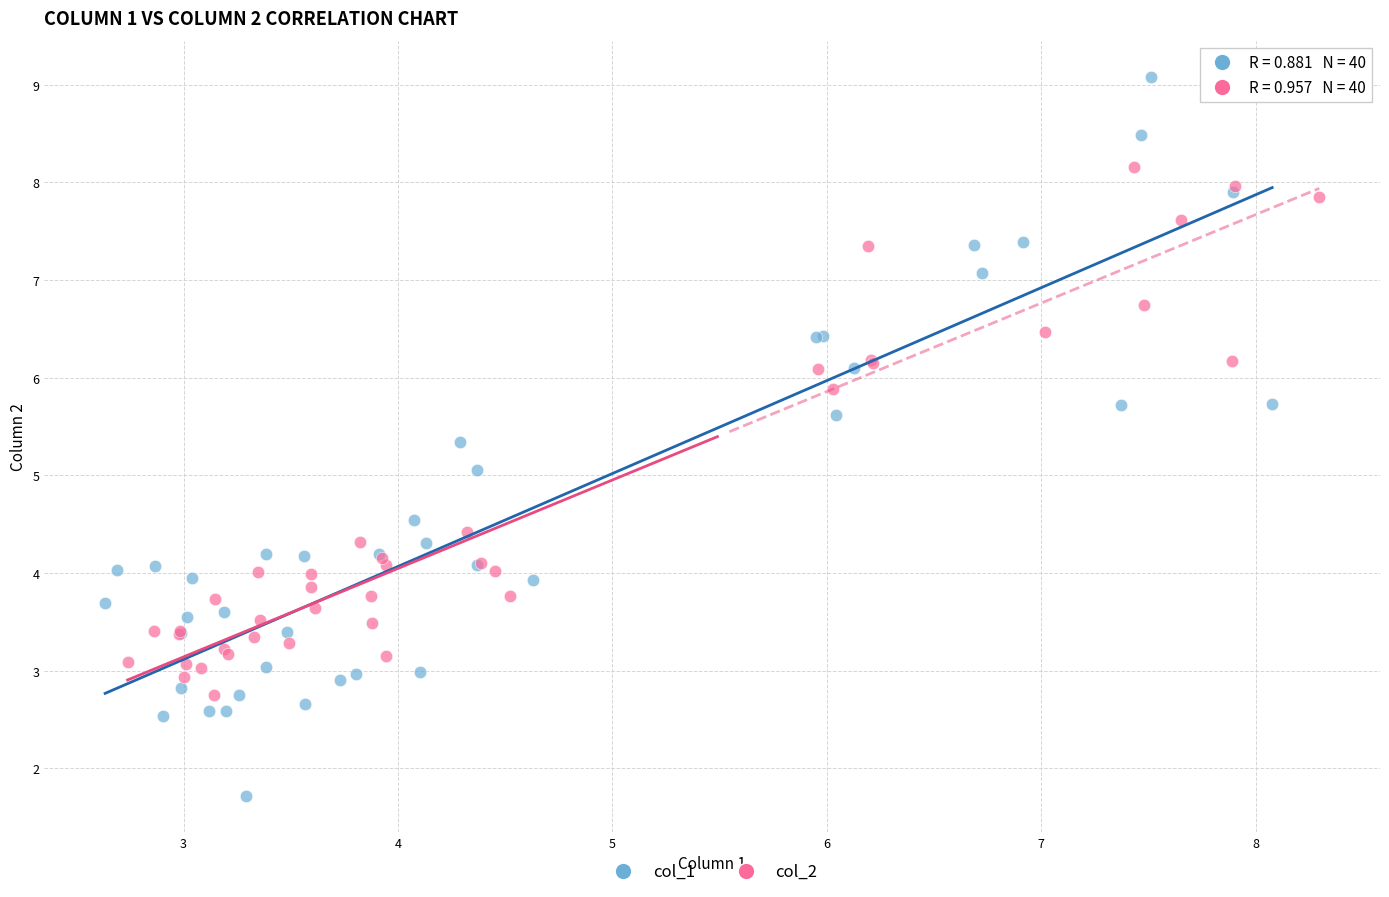

Which series has the largest Y range (max minus min)?

col_1